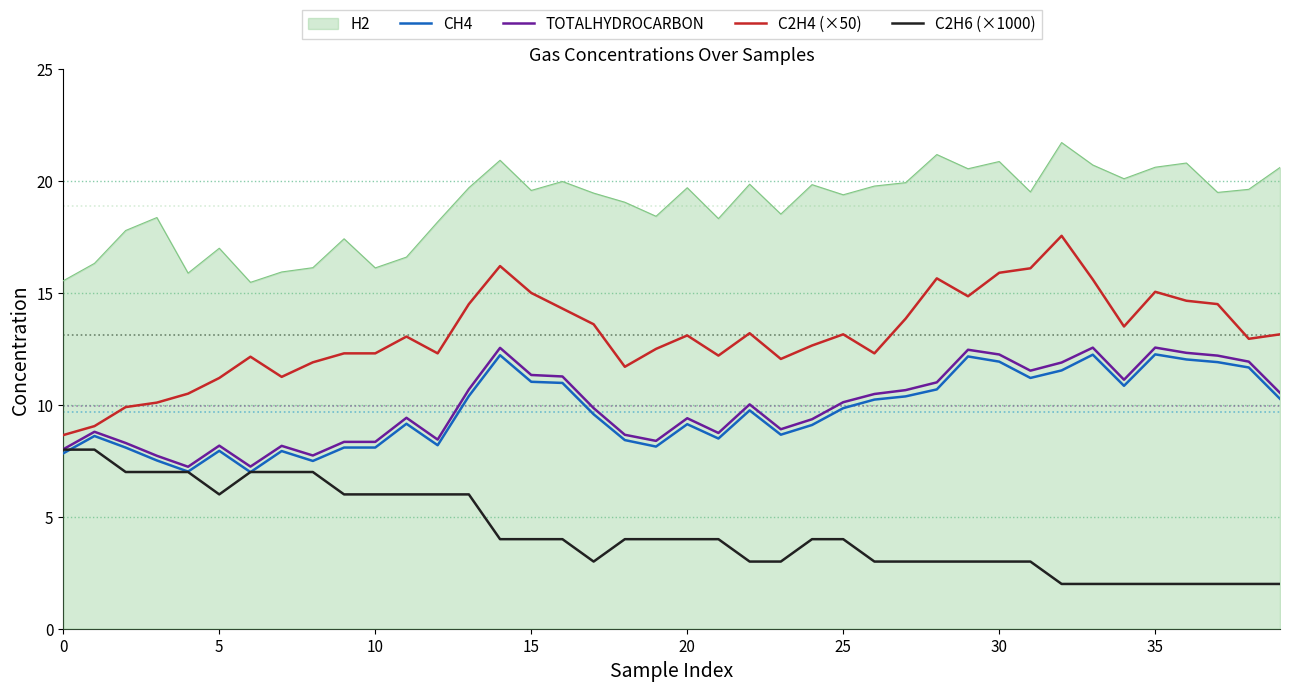

What are all the series names shown in the legend?

H2, CH4, TOTALHYDROCARBON, C2H4 (×50), C2H6 (×1000)